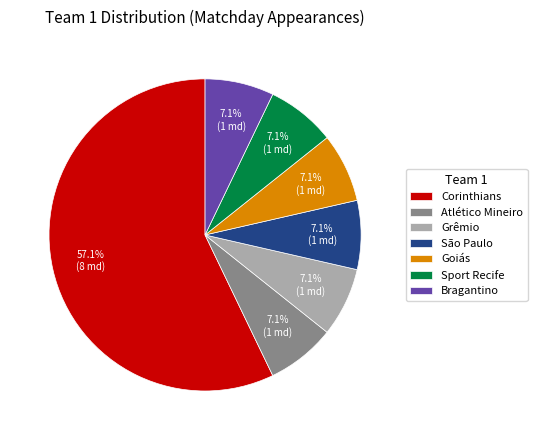

Approximately how many times larger is the value at São Paulo compared to Goiás?

1.0